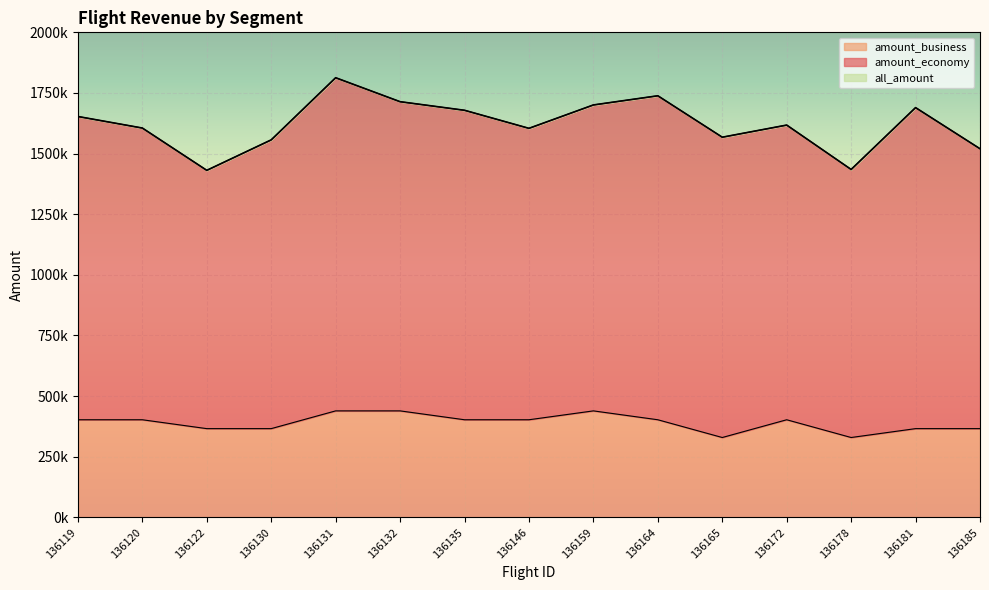

Which has a higher value, 136185 or 136172?

136172